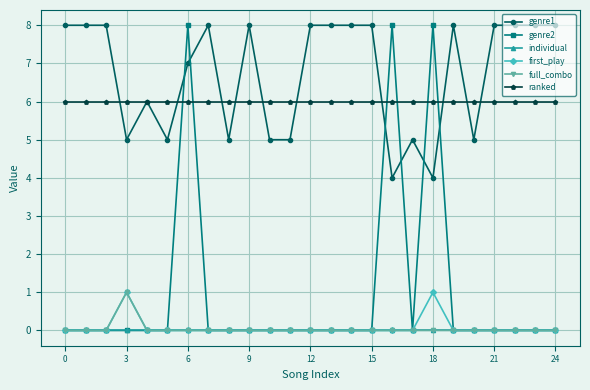

True or false: first_play has more than 0 points higher than both neighbors.

True